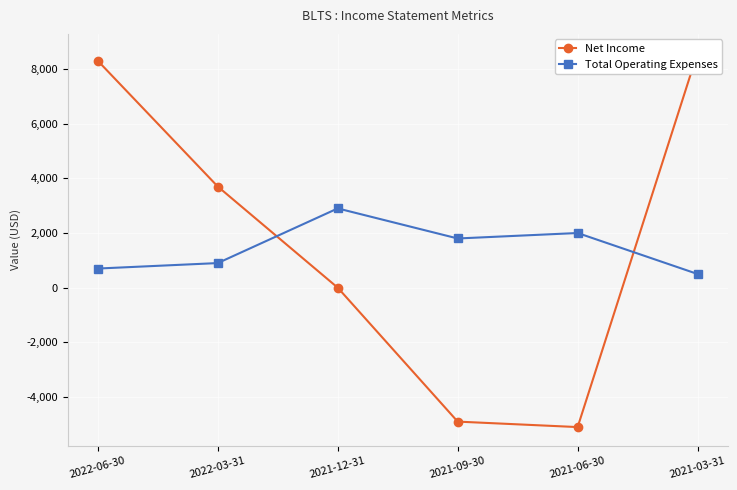

At which label does Total Operating Expenses reach its minimum?

2021-03-31